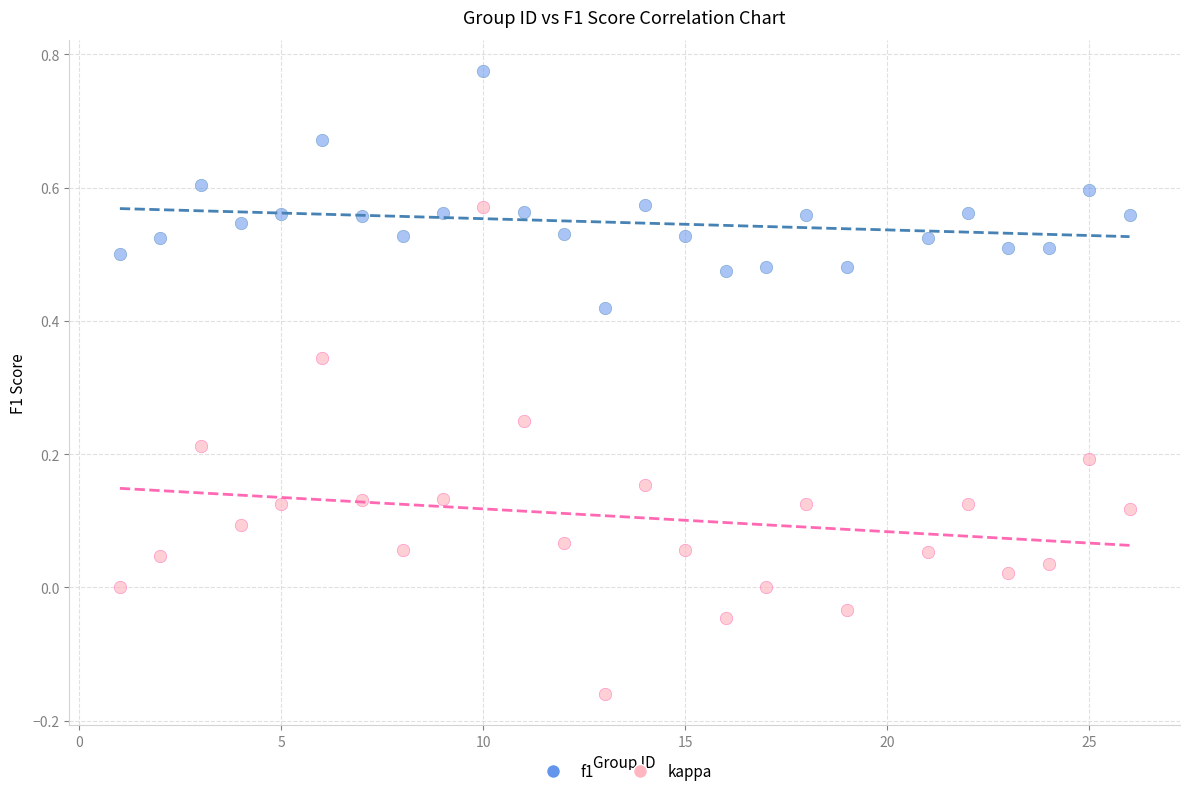

Across all data points, what is the range of Y values (max minus min)?

0.9